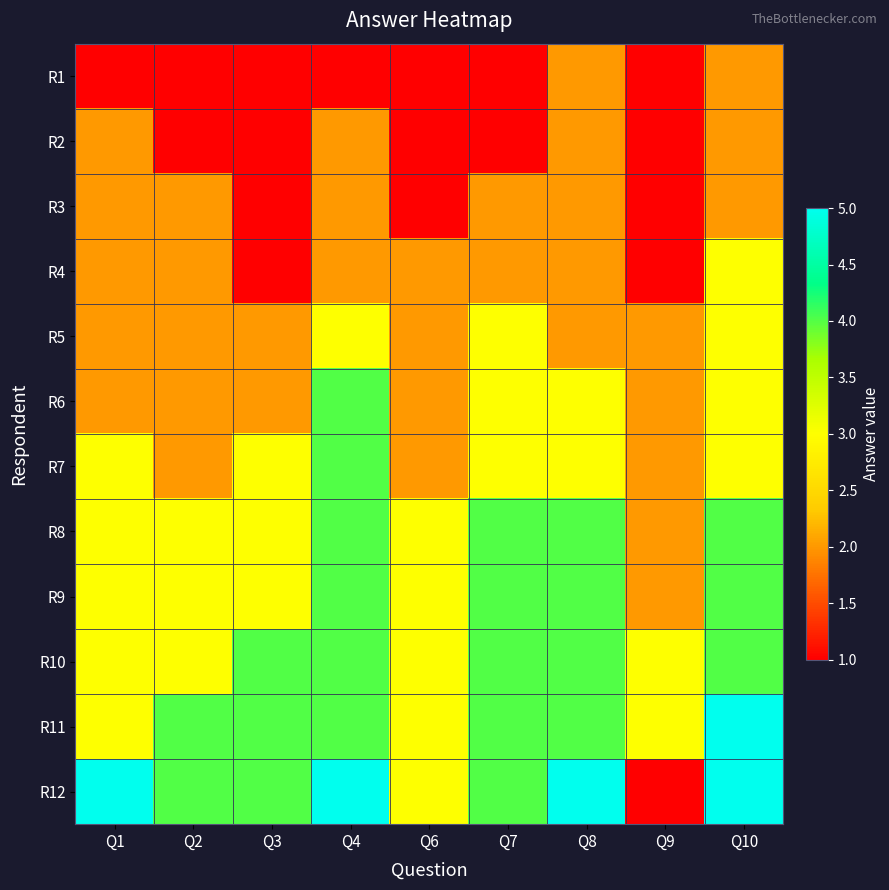

Rank the series at Q8 from lowest to highest value.

R1, R2, R3, R4, R5, R6, R7, R8, R9, R10, R11, R12